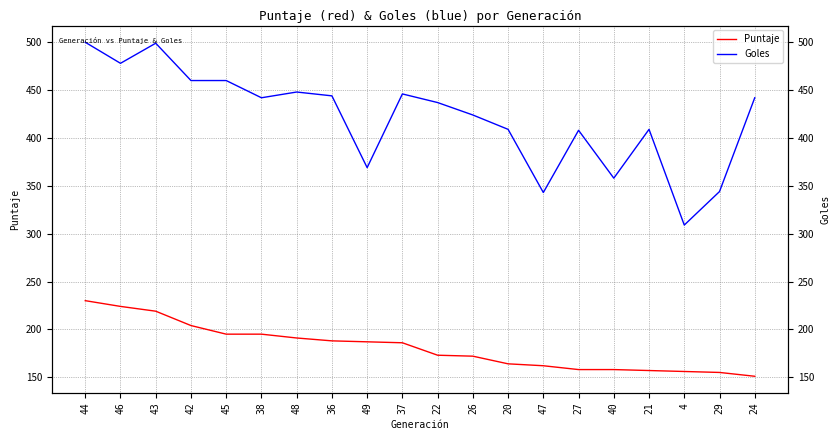

Which series changed the most between 48 and 27?

Goles